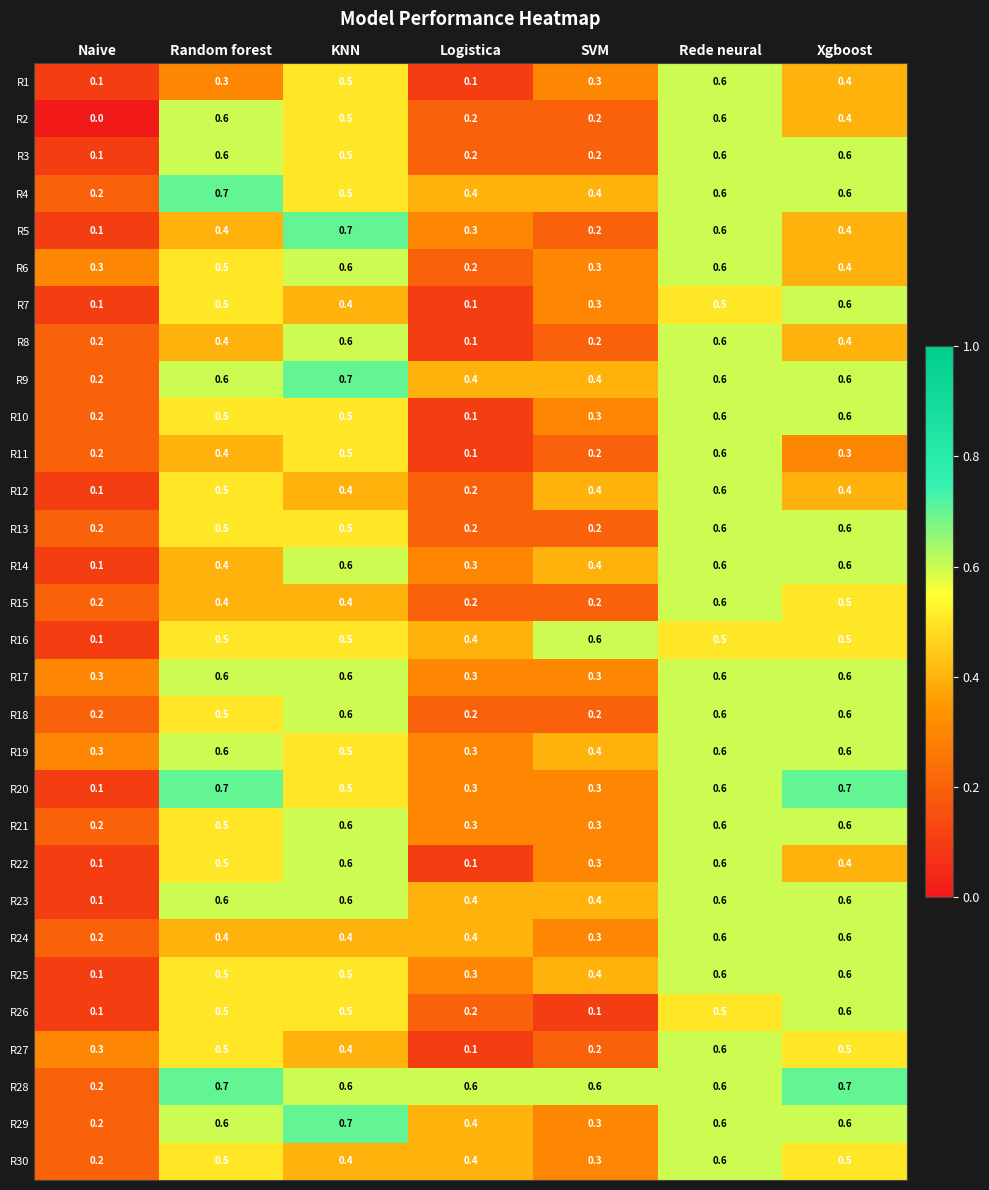

Count the R2 values in the range 0 to 1.

7